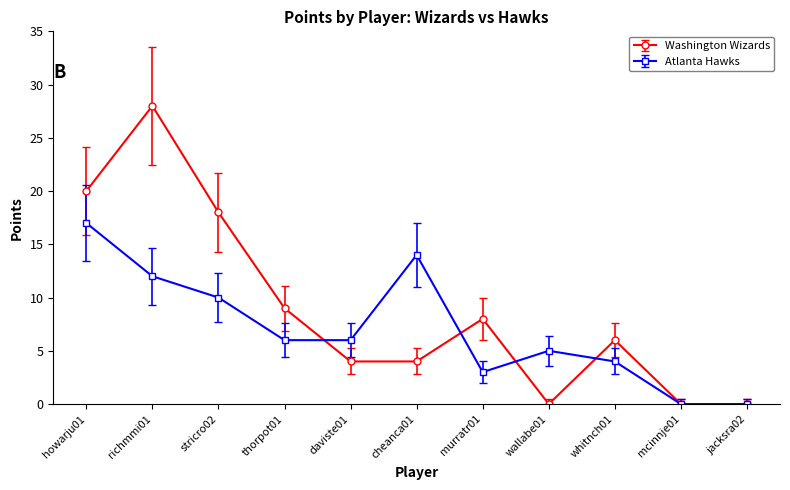

What are all the series names shown in the legend?

Washington Wizards, Atlanta Hawks